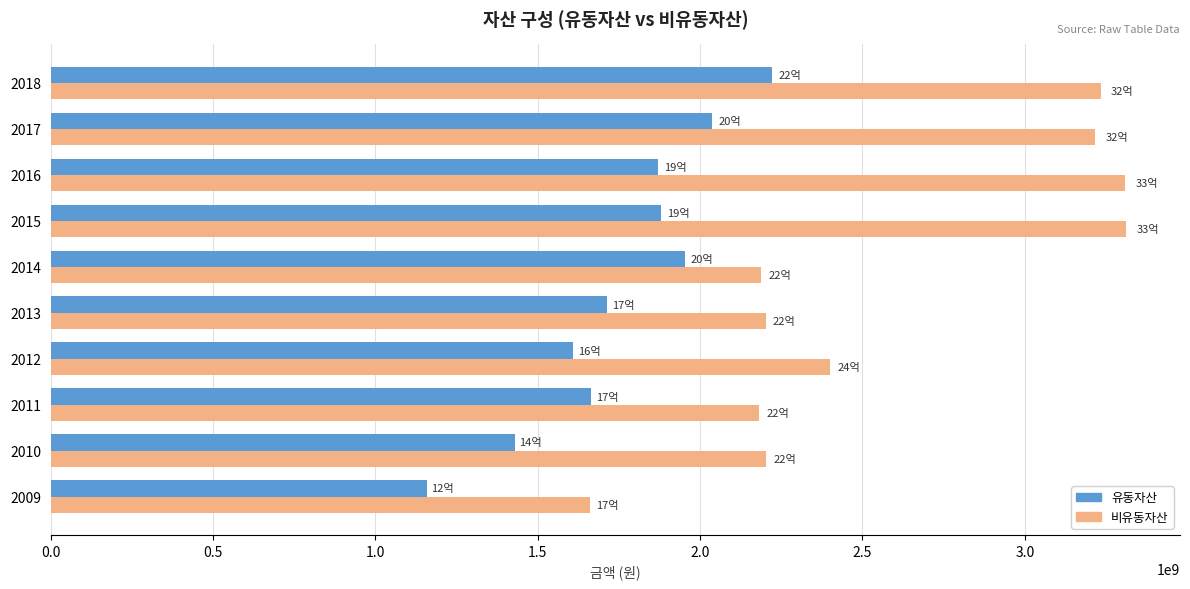

What is the sum of all 비유동자산 values?

25909474988